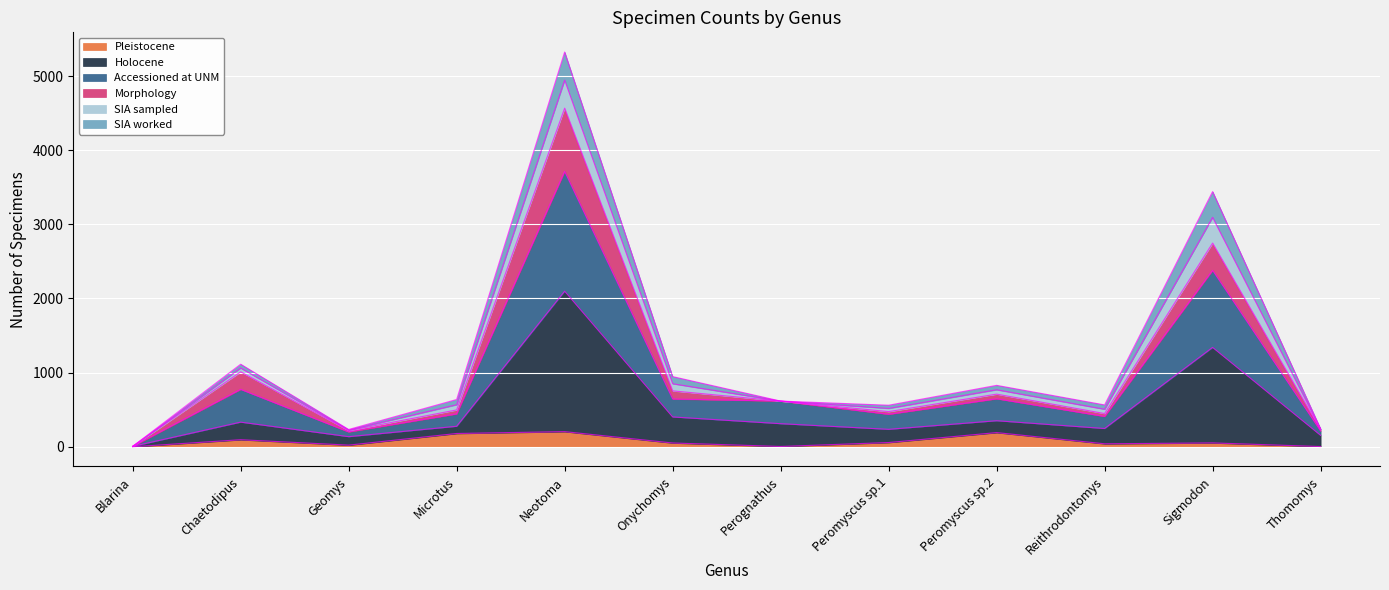

Does the chart display data point markers on the line(s)?

No